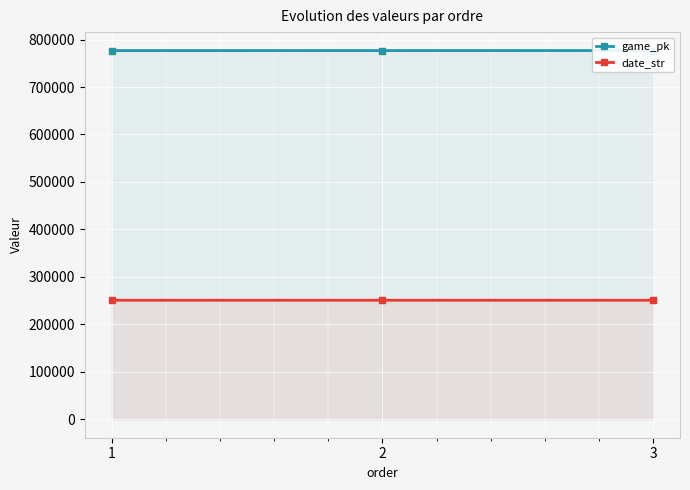

At how many categories does at least one series exceed 413387?

3